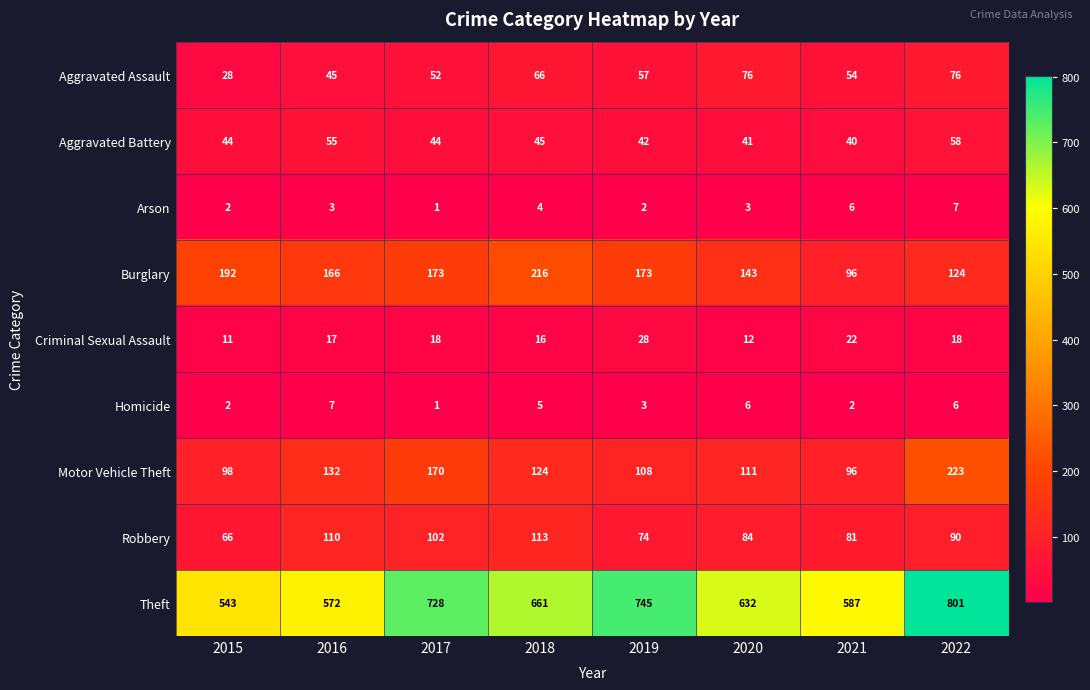

What is the difference between the maximum and minimum values in the Theft series?

258